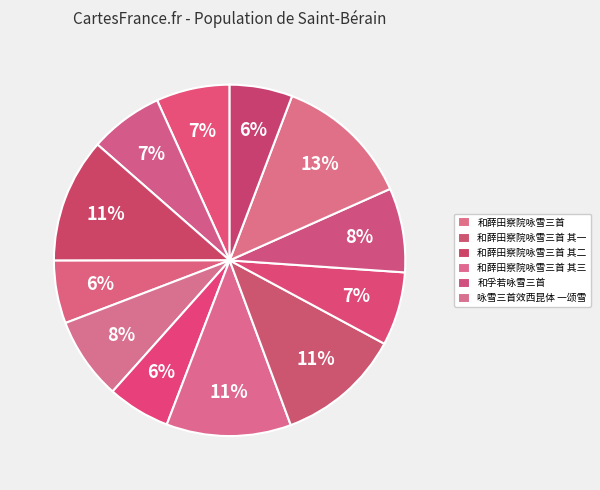

How many segments does this pie chart have?

12